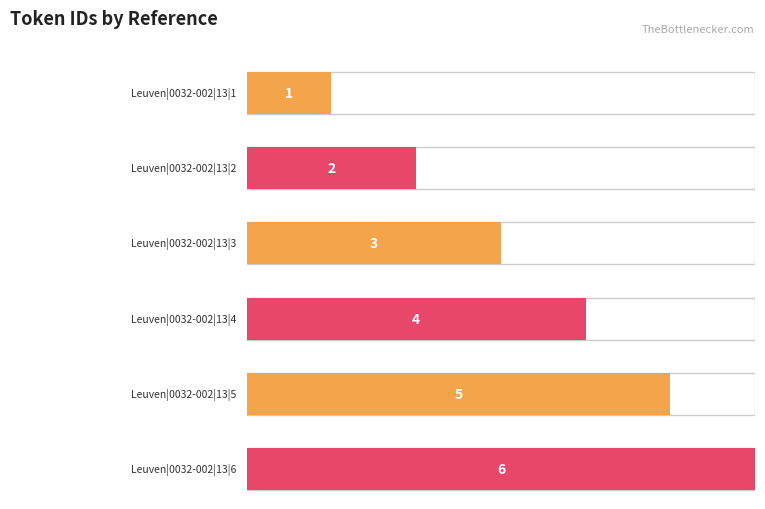

How many categories are shown in the chart?

6